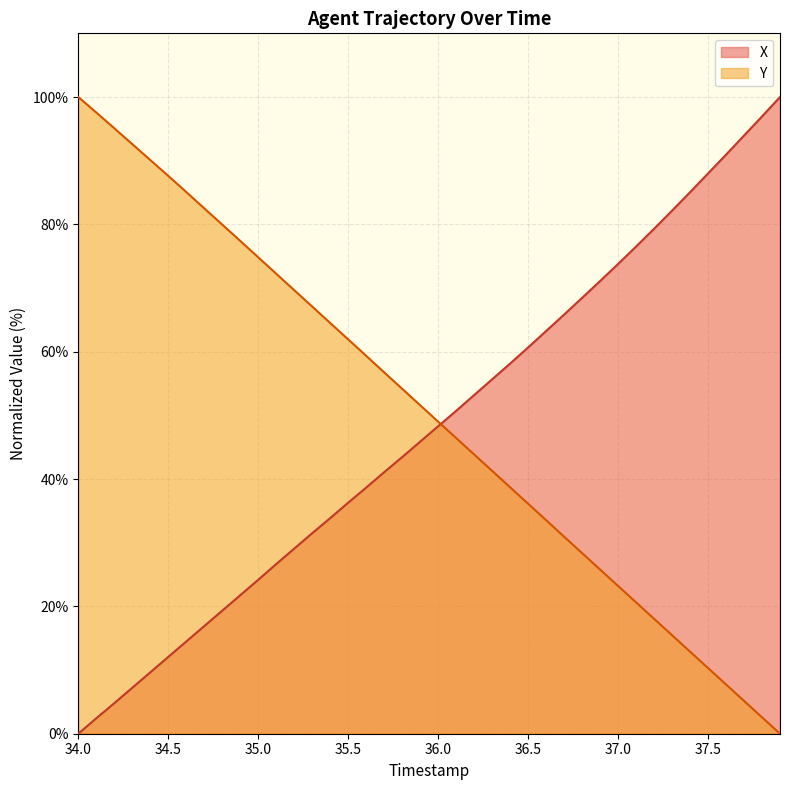

True or false: X and Y cross at least once.

True